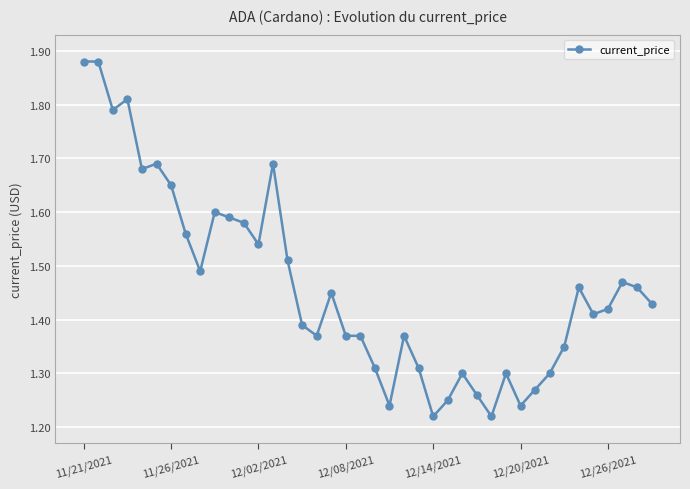

True or false: there are more than 0 points higher than both neighbors.

True